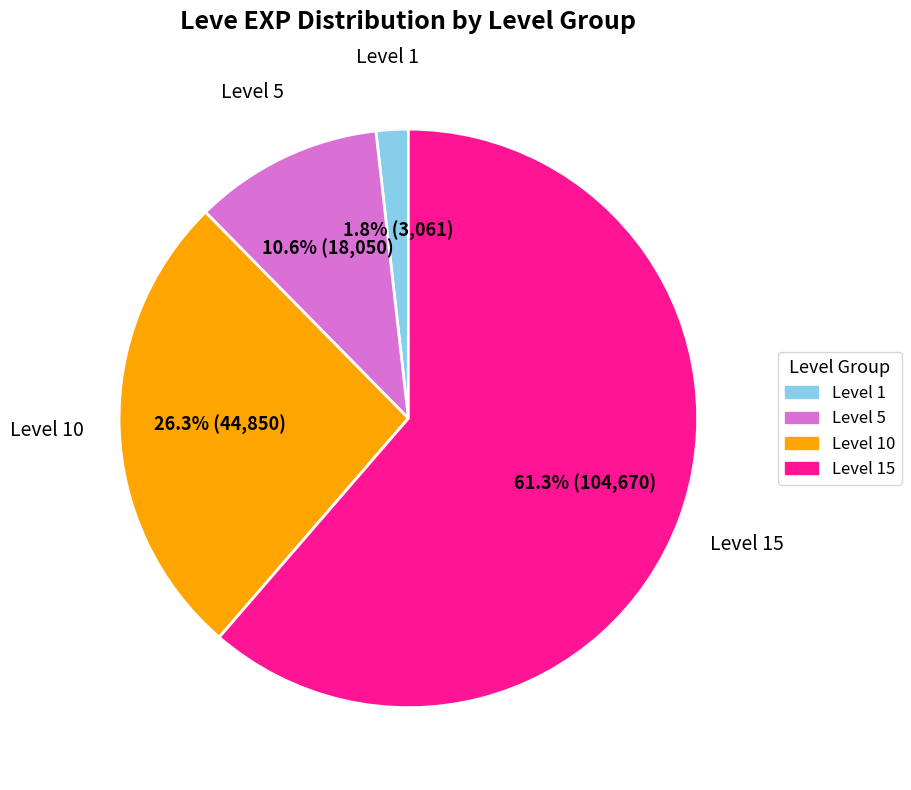

Is there a majority slice in this chart?

Yes